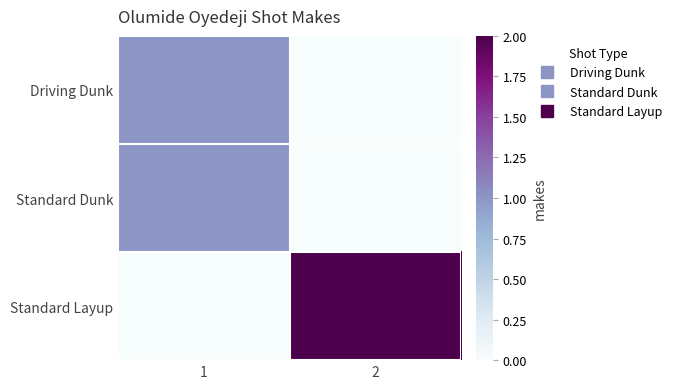

Reading left to right, what are all the values shown in this chart?

Driving Dunk: 1=1	2=0
Standard Dunk: 1=1	2=0
Standard Layup: 1=0	2=2